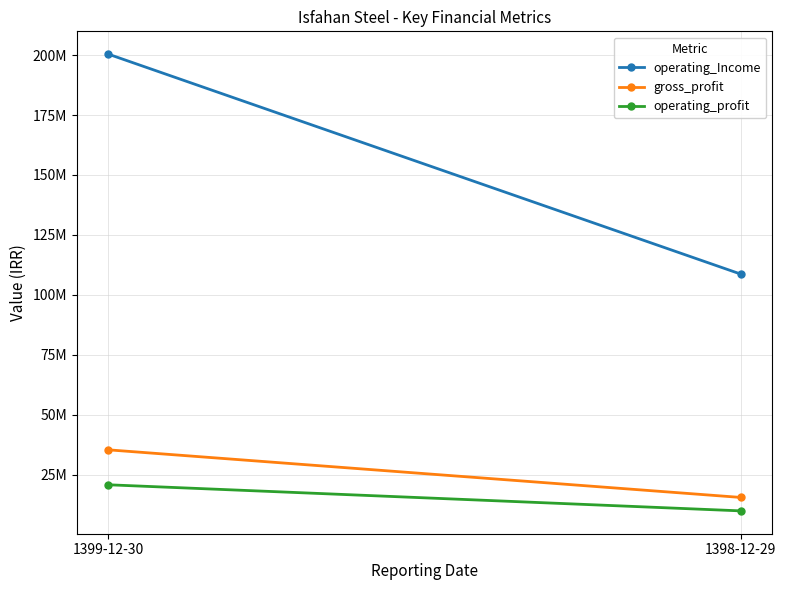

At which category is the sum across all series the highest?

1399-12-30